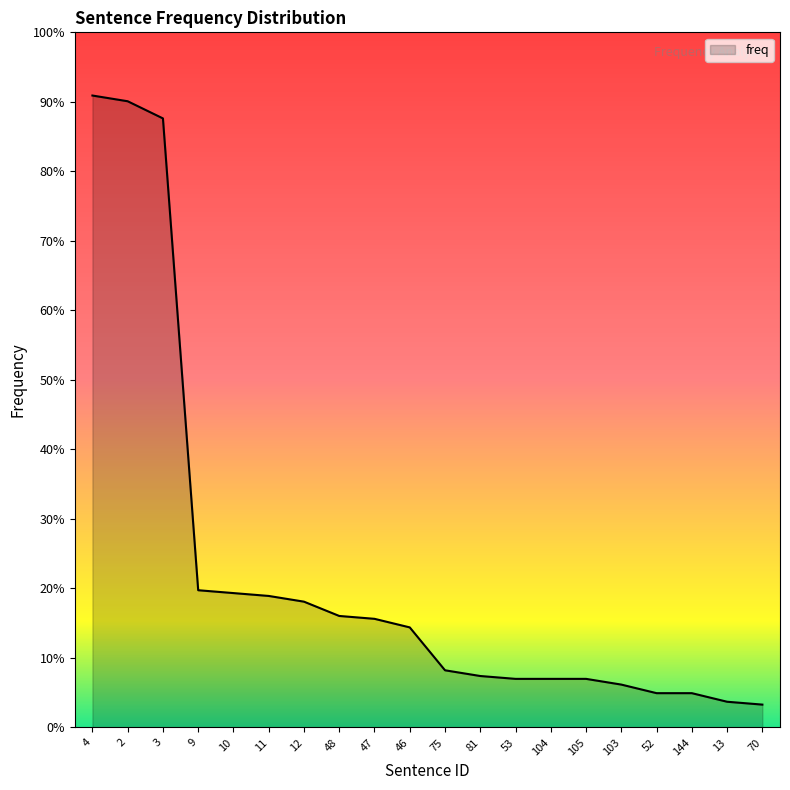

Does the chart display data point markers on the line(s)?

No